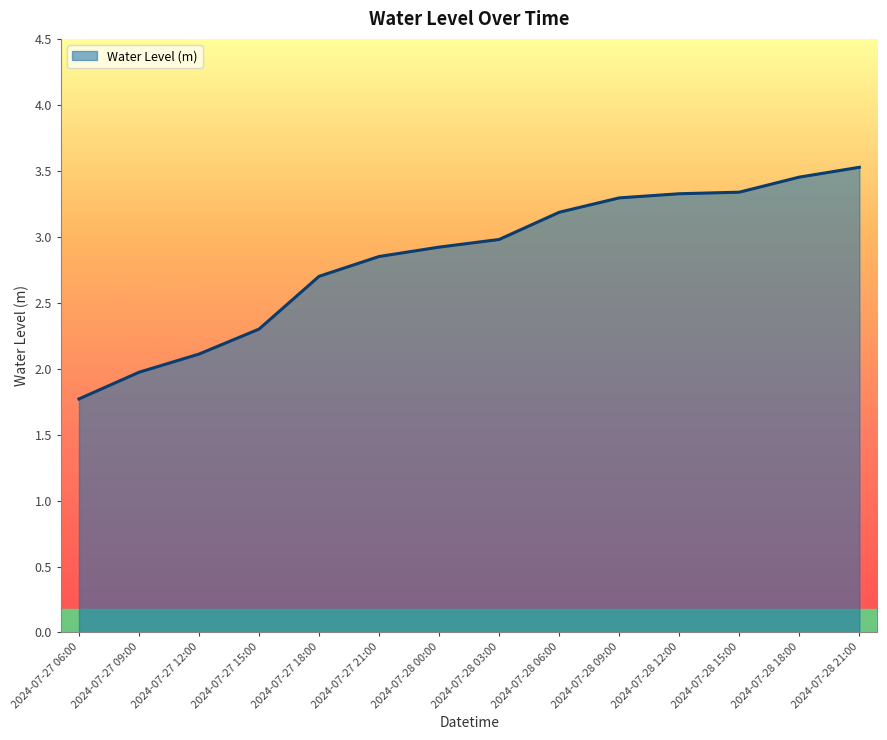

How many lines are shown in the chart?

1